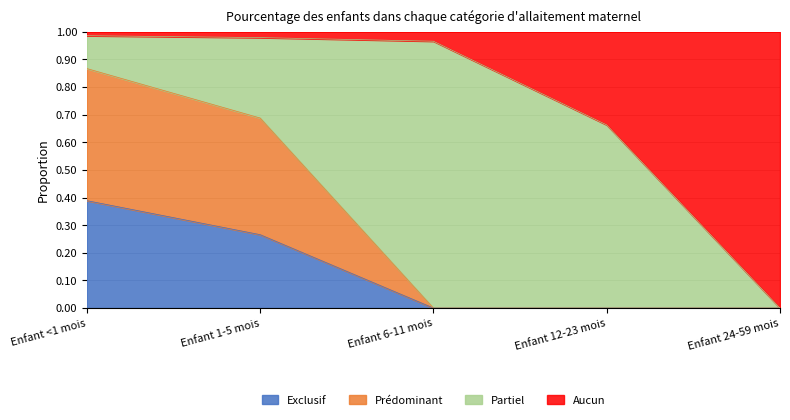

At which label does Exclusif reach its peak?

Enfant <1 mois